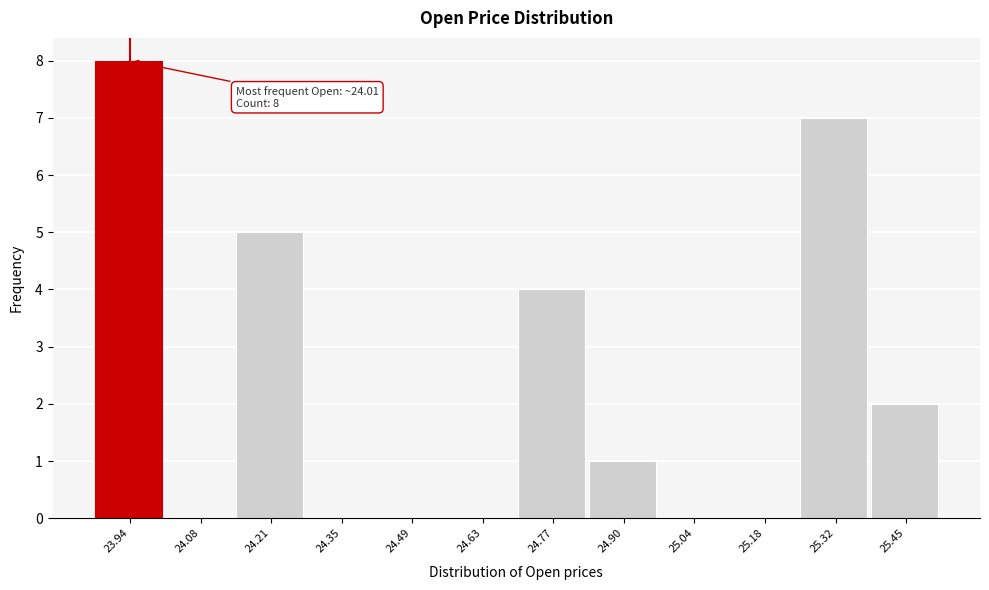

Reading left to right, what are all the values shown in this chart?

23.94=8	24.08=0	24.21=5	24.35=0	24.49=0	24.63=0	24.77=4	24.90=1	25.04=0	25.18=0	25.32=7	25.45=2